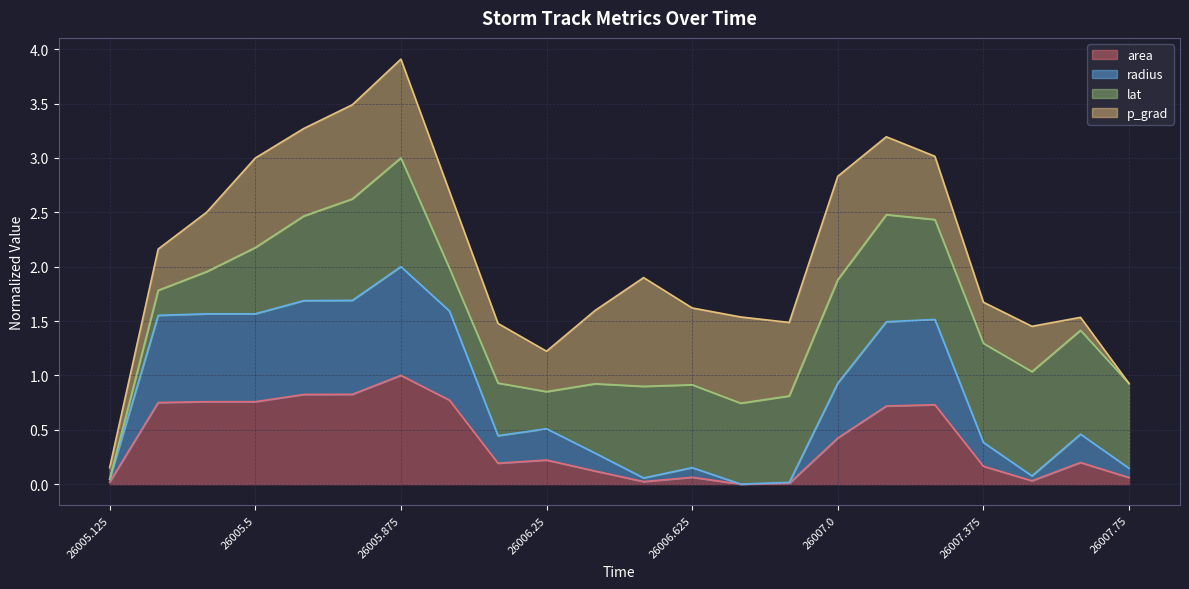

In p_grad line, how many points are lower than both neighbors (excluding endpoints)?

3